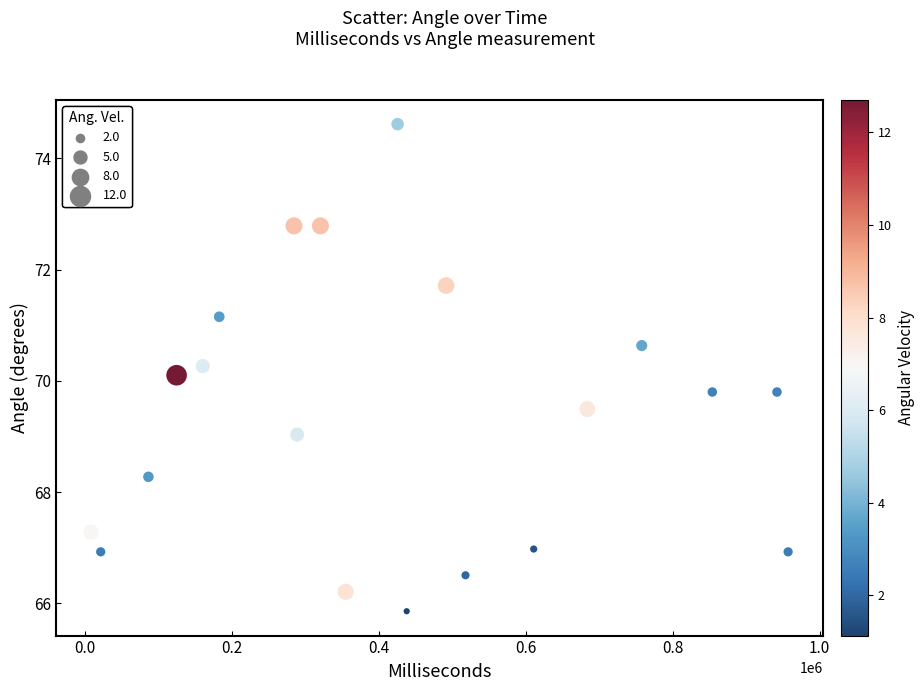

What Y value in the scatter plot is closest to 70?

70.1